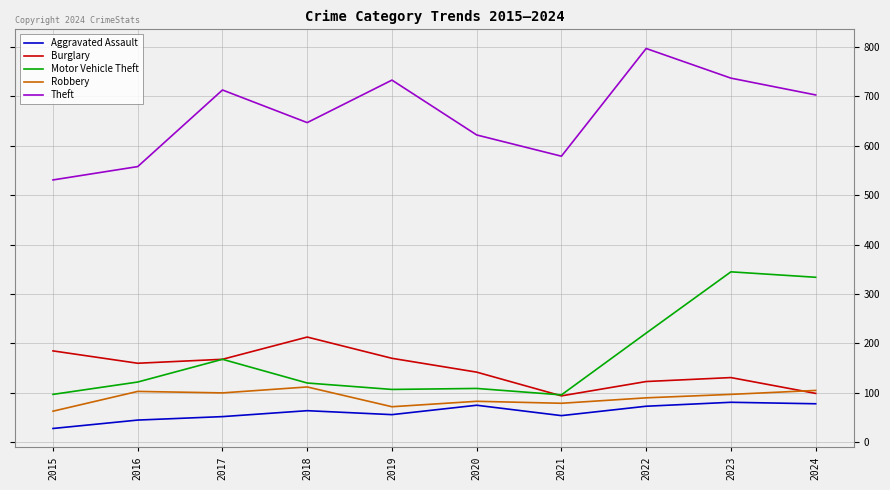

At which category does Motor Vehicle Theft reach its first local peak?

2017